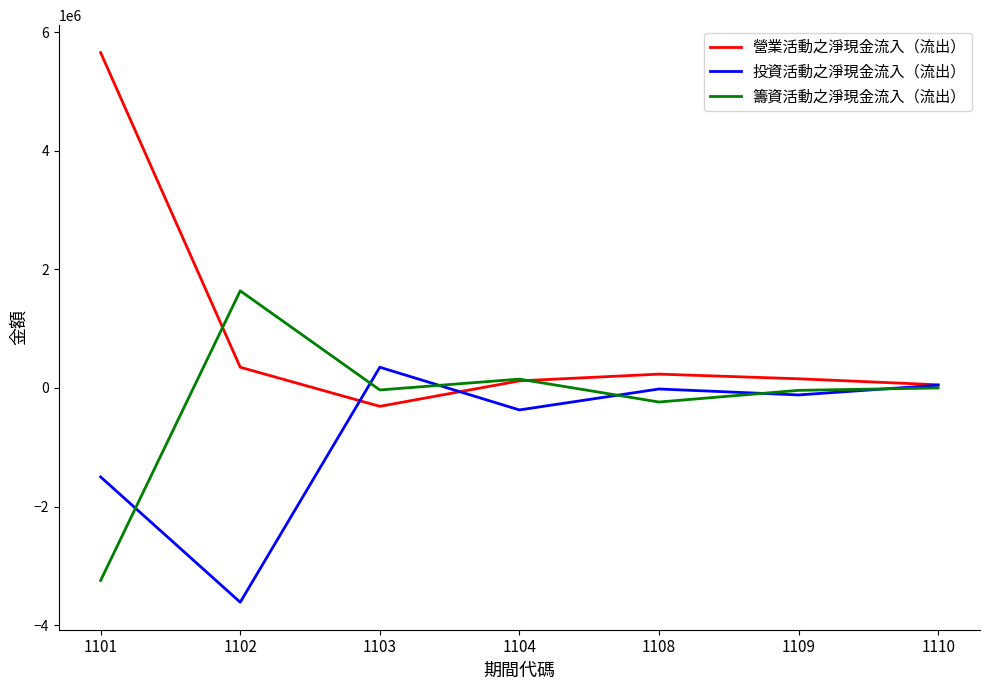

What is the difference between the second highest and second lowest values in the 籌資活動之淨現金流入（流出） series?

386159